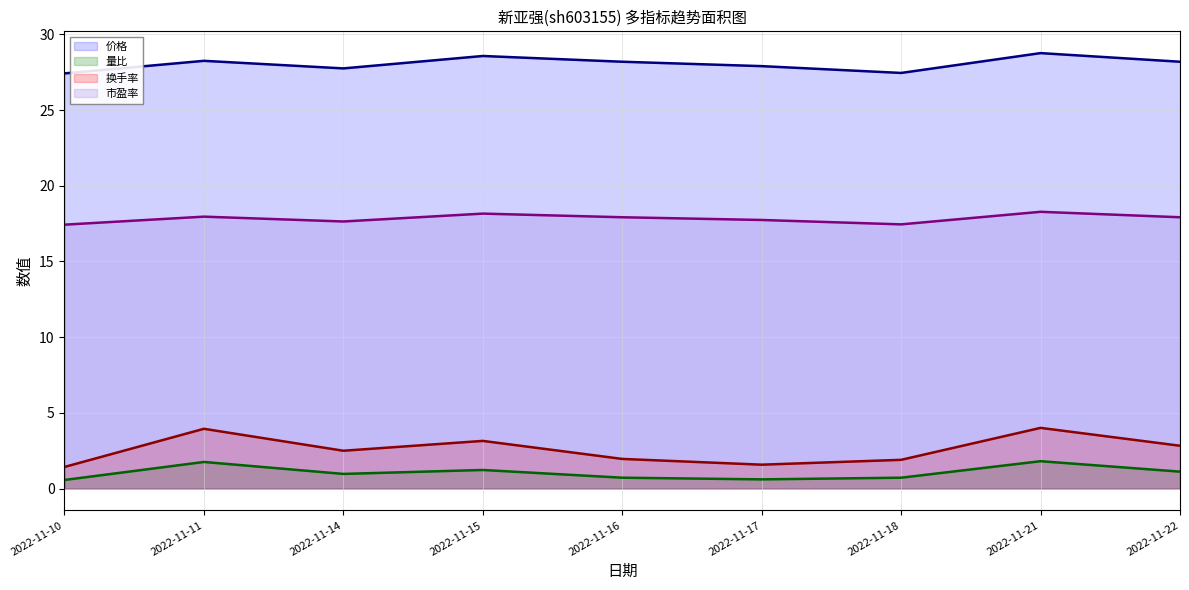

Where is the first local maximum for 价格 (line)?

2022-11-11